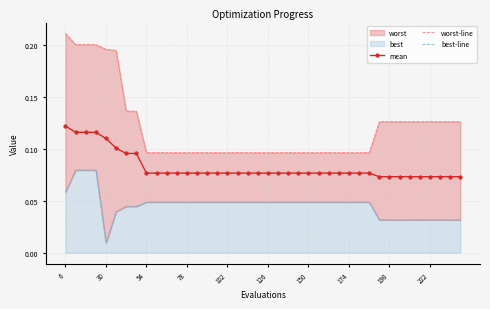

True or false: mean and best-line cross at least once.

False